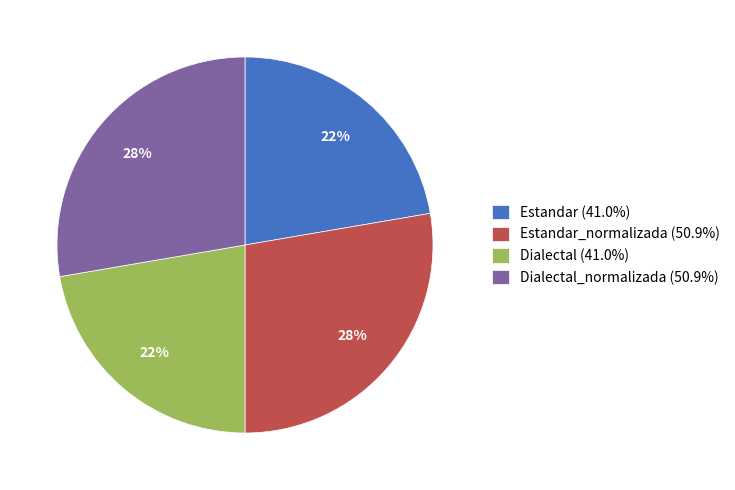

To the nearest percent, what percentage of the pie is Dialectal_normalizada (50.9%)?

28%